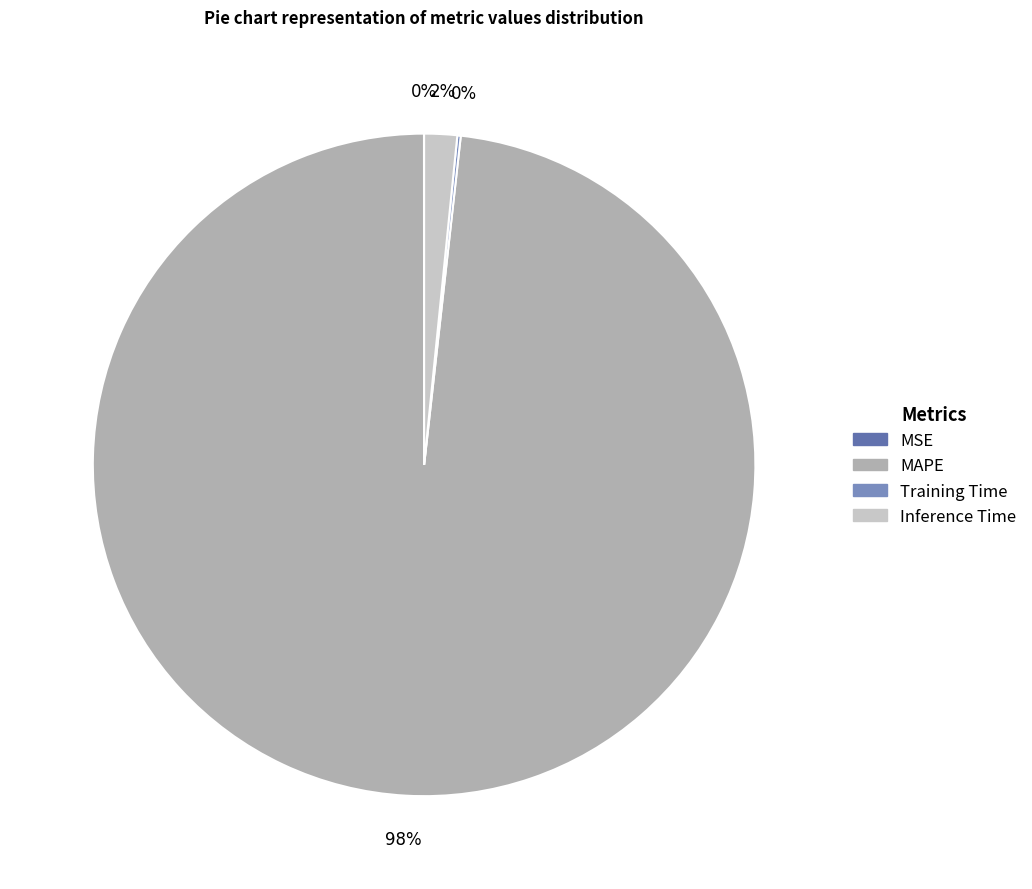

Which slice is the smallest?

MSE